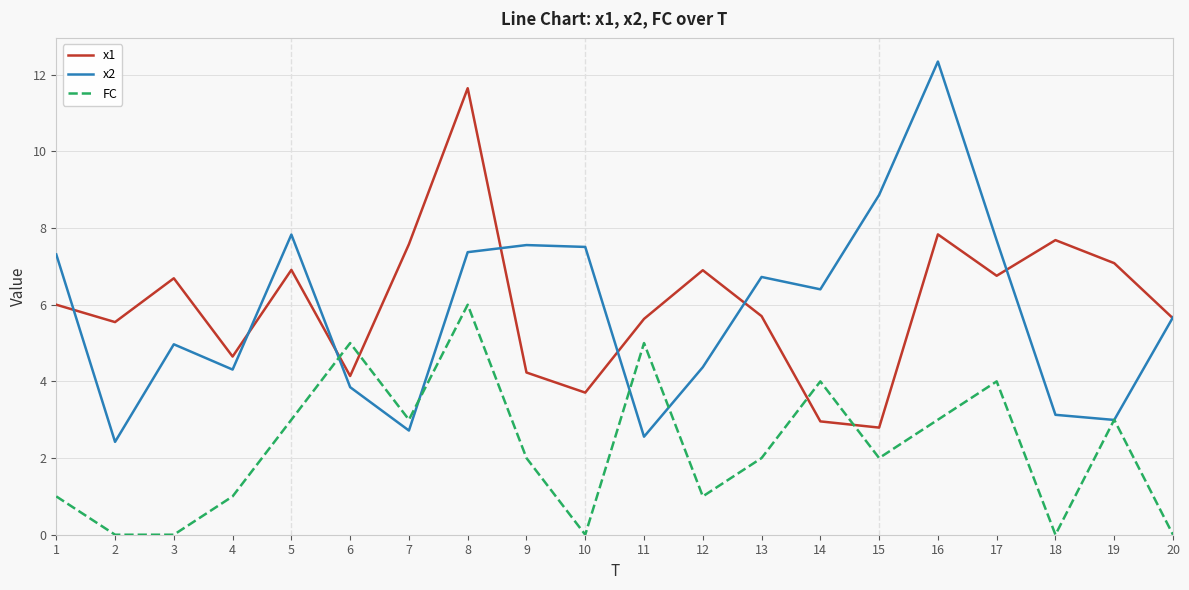

List the series in order of their peak value, highest first.

x2, x1, FC